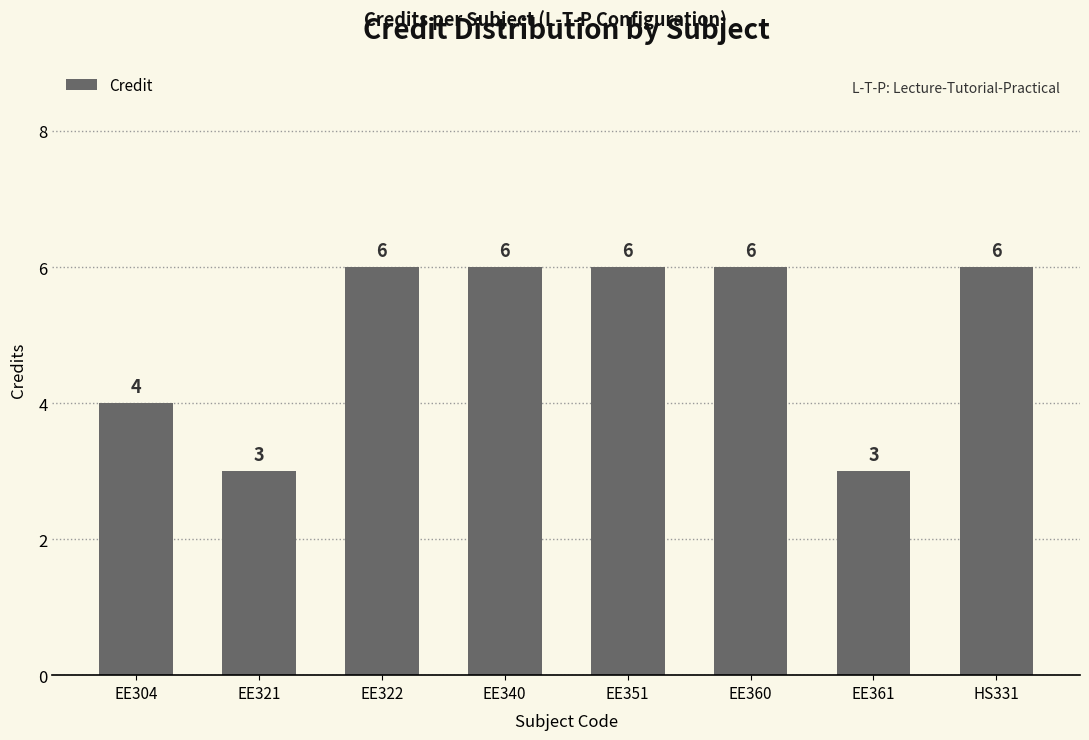

What is the difference between the second highest and minimum values?

3